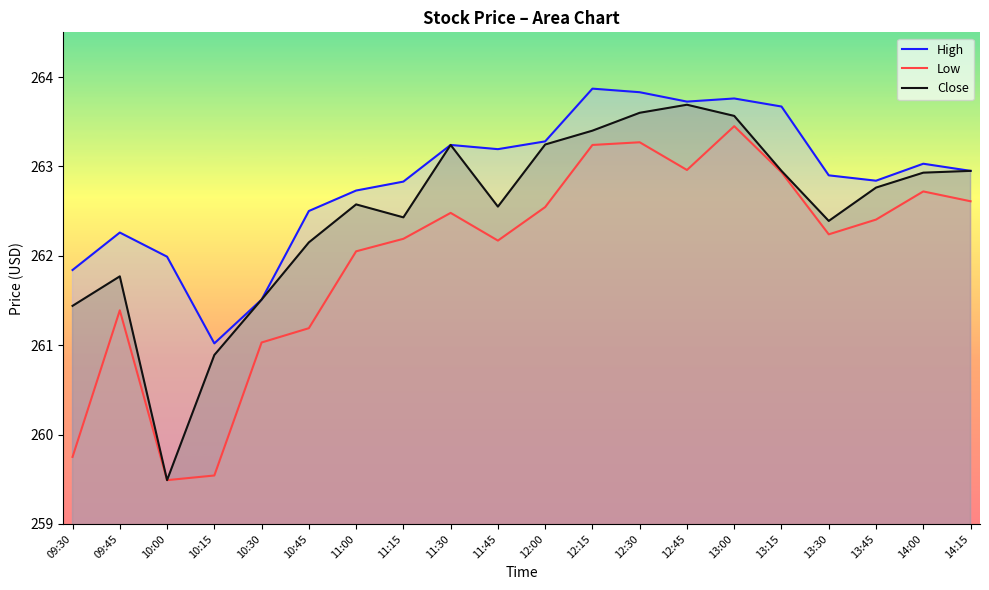

Reading left to right, extract all data points from this chart.

High: 261.8	262.3	262.0	261.0	261.5	262.5	262.7	262.8	263.2	263.2	263.3	263.9	263.8	263.7	263.8	263.7	262.9	262.8	263.0	262.9
Low: 259.8	261.4	259.5	259.5	261.0	261.2	262.1	262.2	262.5	262.2	262.5	263.2	263.3	263.0	263.4	262.9	262.2	262.4	262.7	262.6
Close: 261.4	261.8	259.5	260.9	261.5	262.1	262.6	262.4	263.2	262.6	263.2	263.4	263.6	263.7	263.6	262.9	262.4	262.8	262.9	262.9